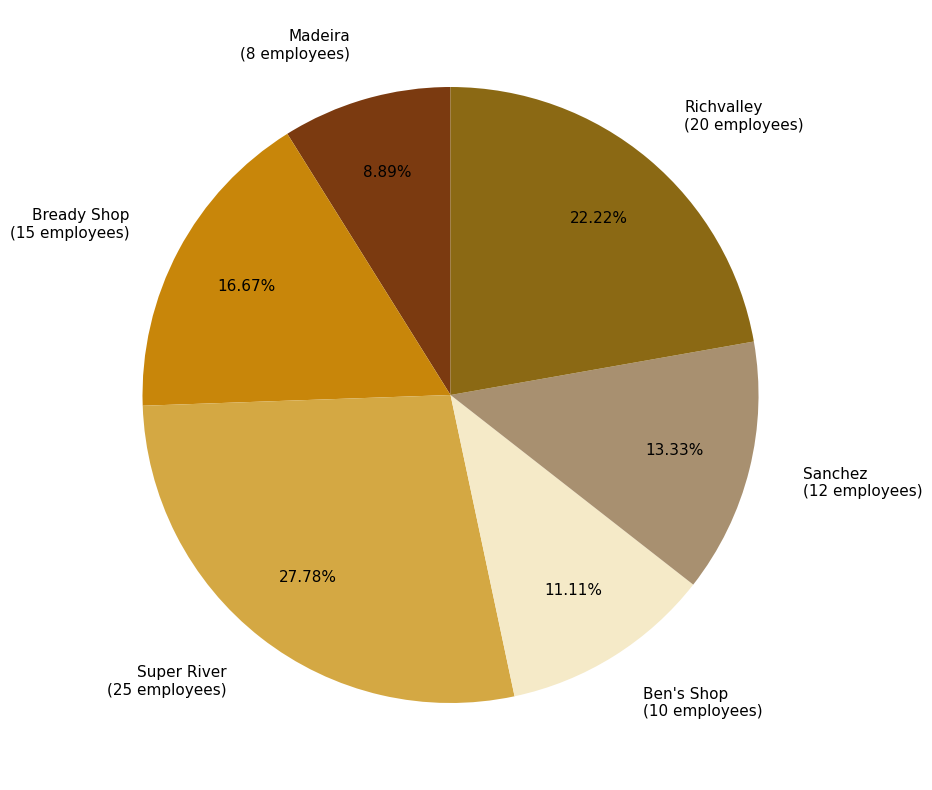

Count the number of slices in the pie.

6